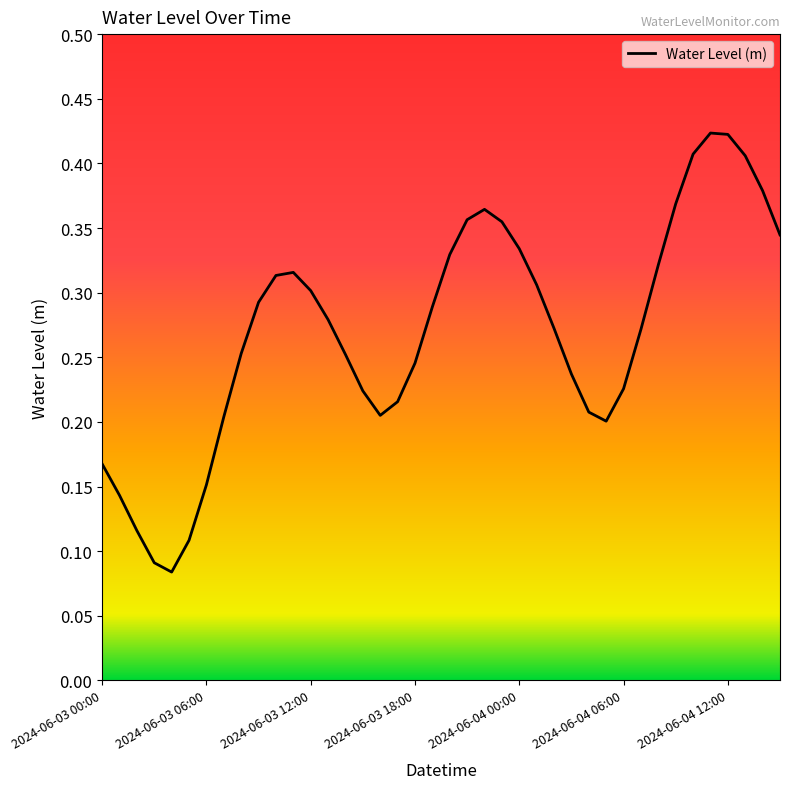

Is this an area chart (filled region under the line)?

No